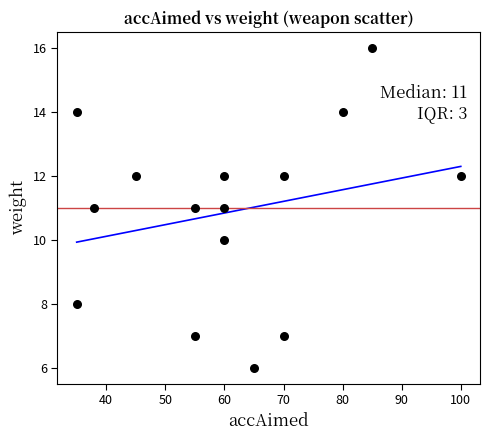

What is the range of X values (max minus min)?

65